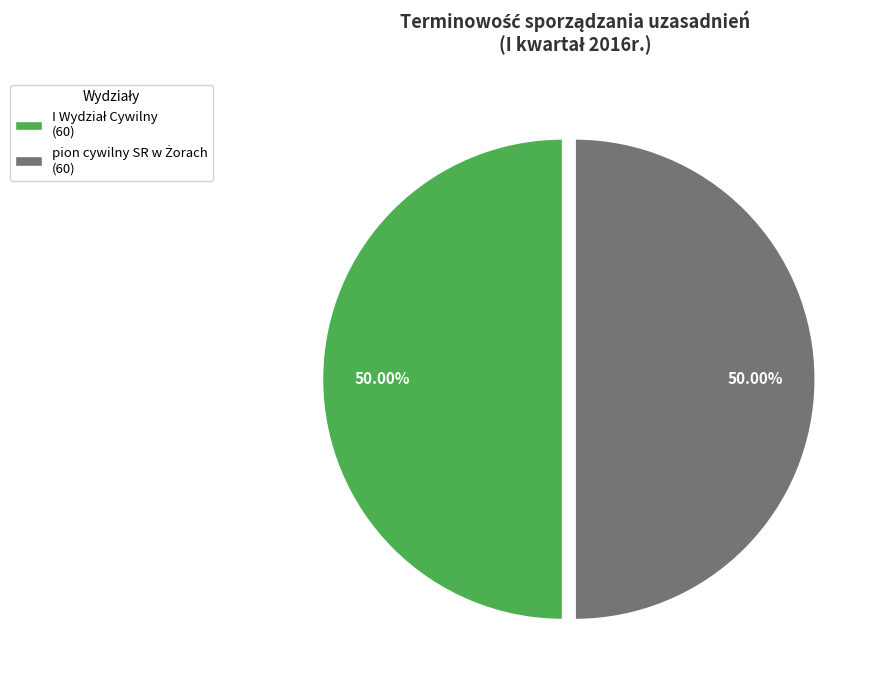

Is there a majority slice in this chart?

No